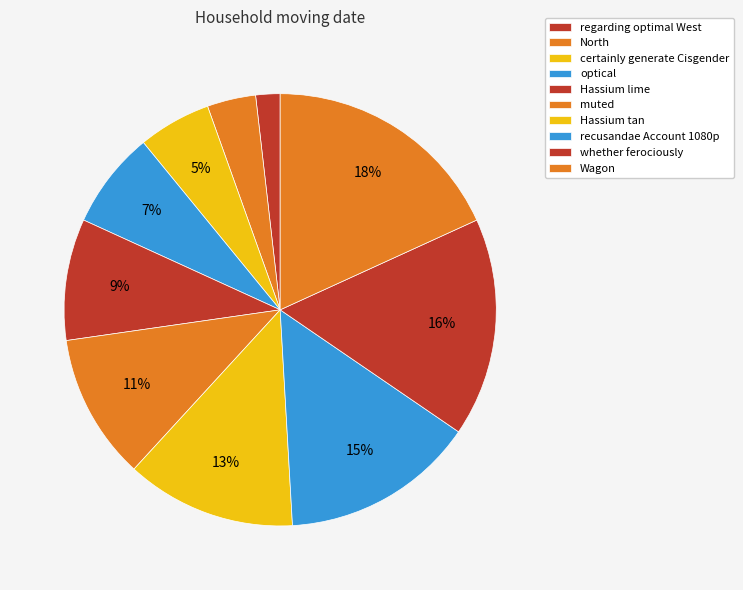

What is the largest slice in the pie chart?

Wagon